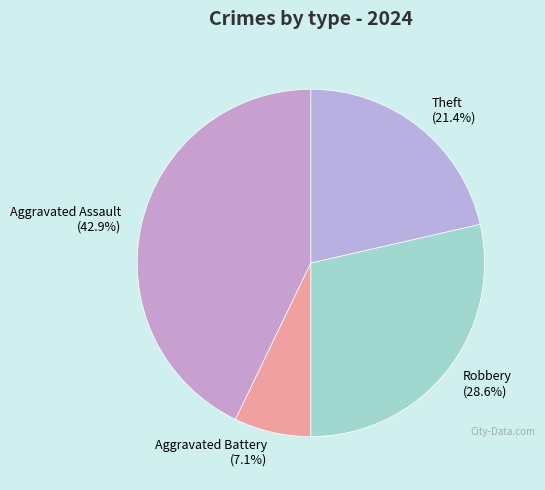

What percentage is NOT represented by Robbery (28.6%)?

71.4%